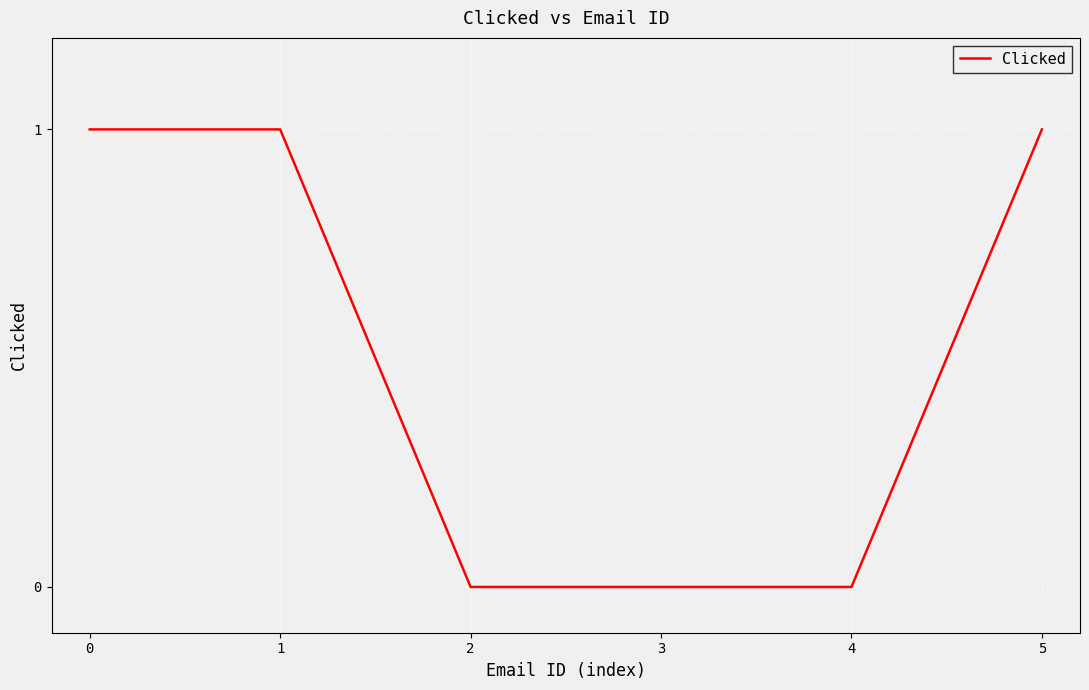

Reading left to right, transcribe all the data shown in this chart.

0=1	1=1	2=0	3=0	4=0	5=1